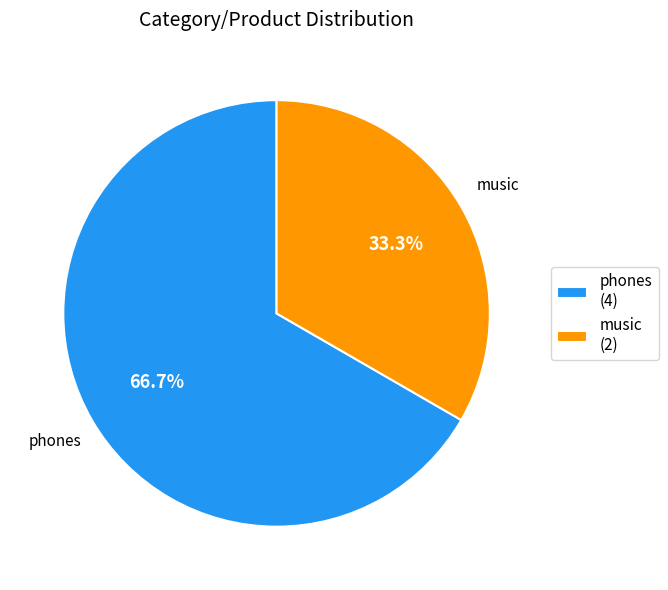

What is the total percentage of music and phones?

100.0%